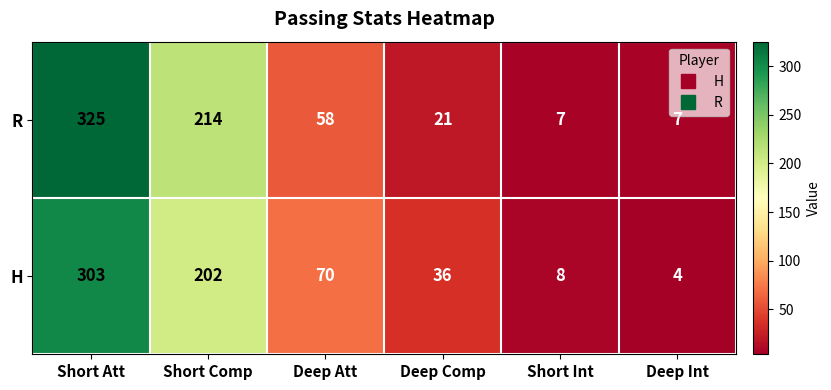

What is the spread (max minus min) of values at Short Att?

22